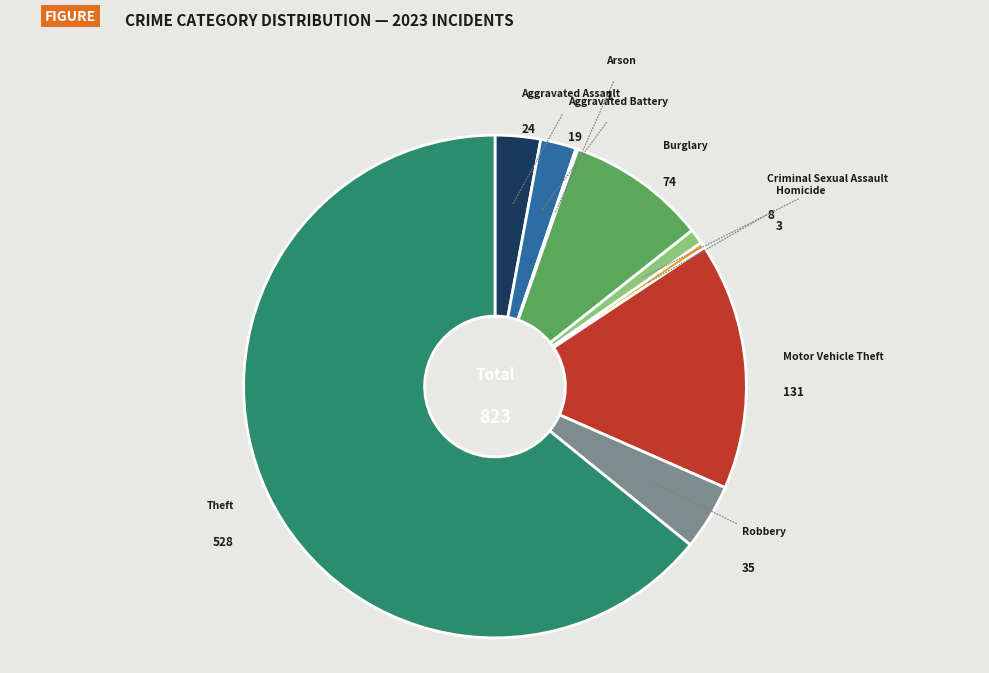

Which category has the biggest portion of the pie?

Theft